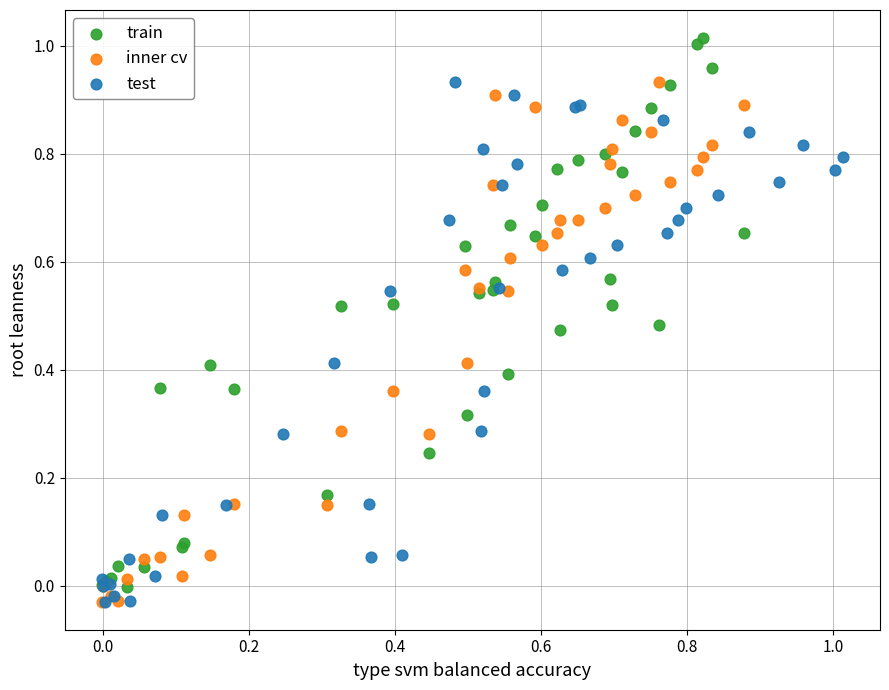

Which series contains the highest Y value?

train